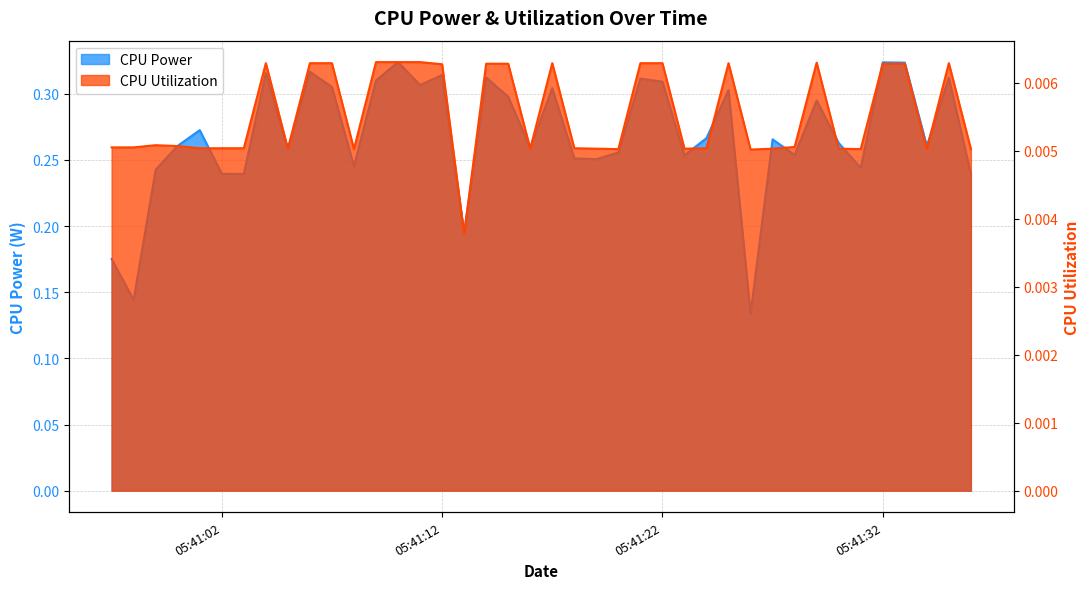

Where is the first local minimum for CPU Utilization?

2025-03-26 05:41:05